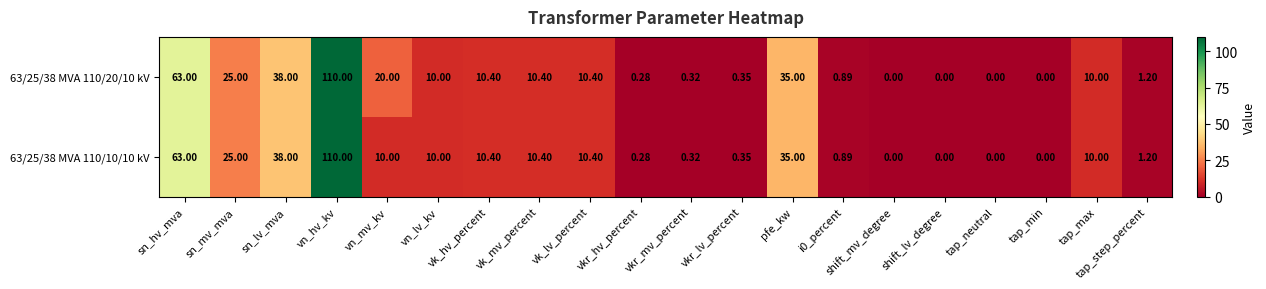

What is the total value across all series at vkr_lv_percent?

0.7